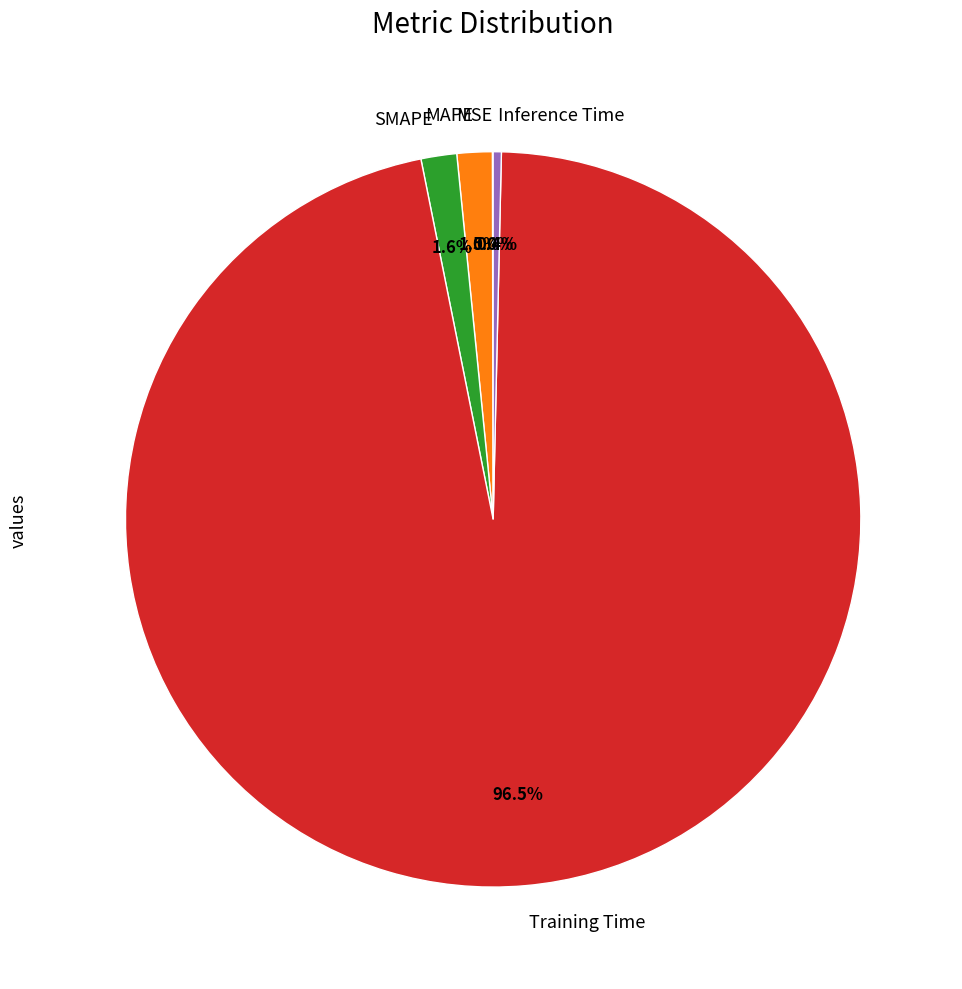

What portion of the pie excludes MAPE?

98.5%